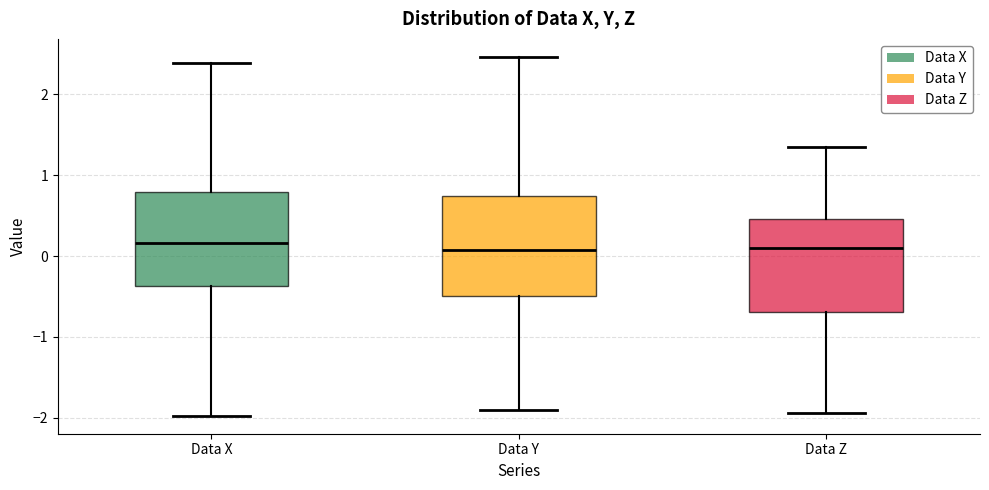

Reading left to right, read every box against the y-axis: the position of its median line, the range the box covers, and the ends of its whiskers. The values are not printed on the chart, so give them approximately, as read against the axis.

Data X: median 0.2, box -0.4 to 0.8, whiskers -2.0 to 2.4
Data Y: median 0.1, box -0.5 to 0.7, whiskers -1.9 to 2.5
Data Z: median 0.1, box -0.7 to 0.5, whiskers -1.9 to 1.3